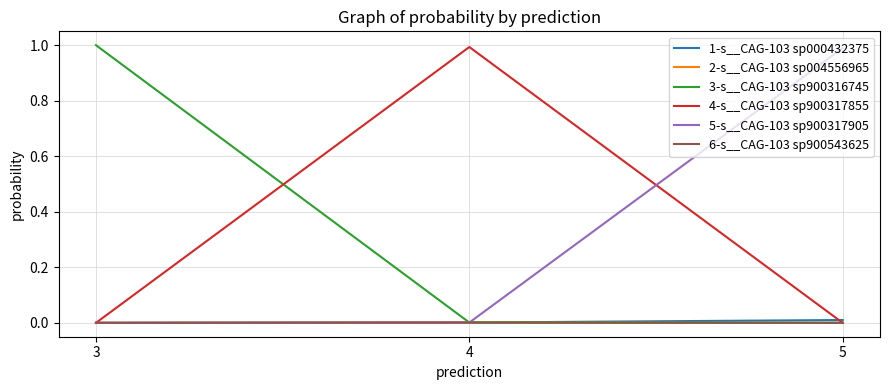

Reading right to left, what are all the values shown in this chart?

1-s__CAG-103 sp000432375: 5=0.0	4=0.0	3=0.0
2-s__CAG-103 sp004556965: 5=0.0	4=0.0	3=0.0
3-s__CAG-103 sp900316745: 5=0.0	4=0.0	3=1.0
4-s__CAG-103 sp900317855: 5=0.0	4=1.0	3=0.0
5-s__CAG-103 sp900317905: 5=1.0	4=0.0	3=0.0
6-s__CAG-103 sp900543625: 5=0.0	4=0.0	3=0.0